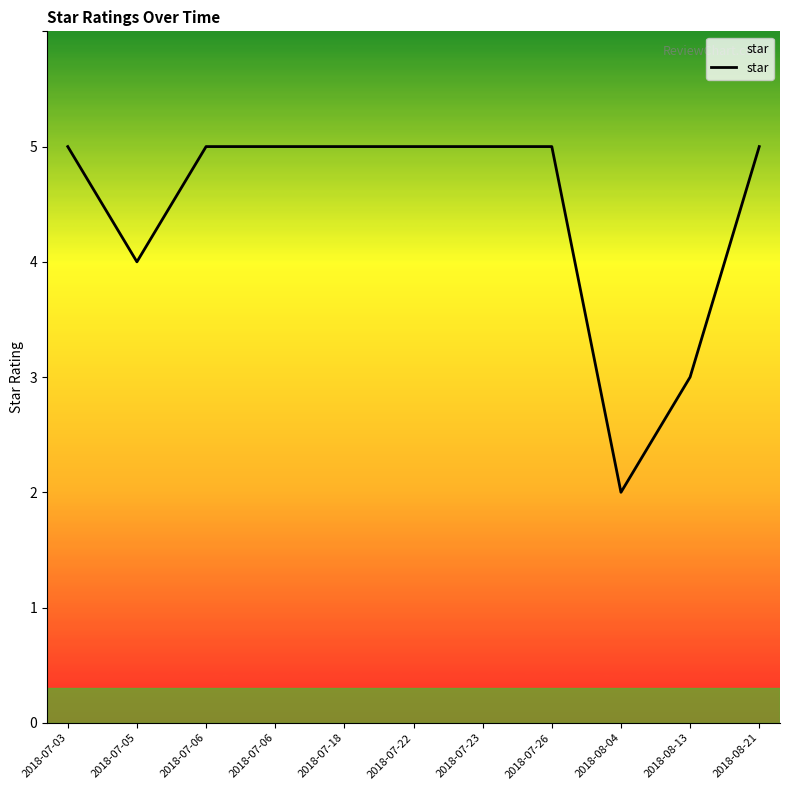

Does the chart display data point markers on the line(s)?

No